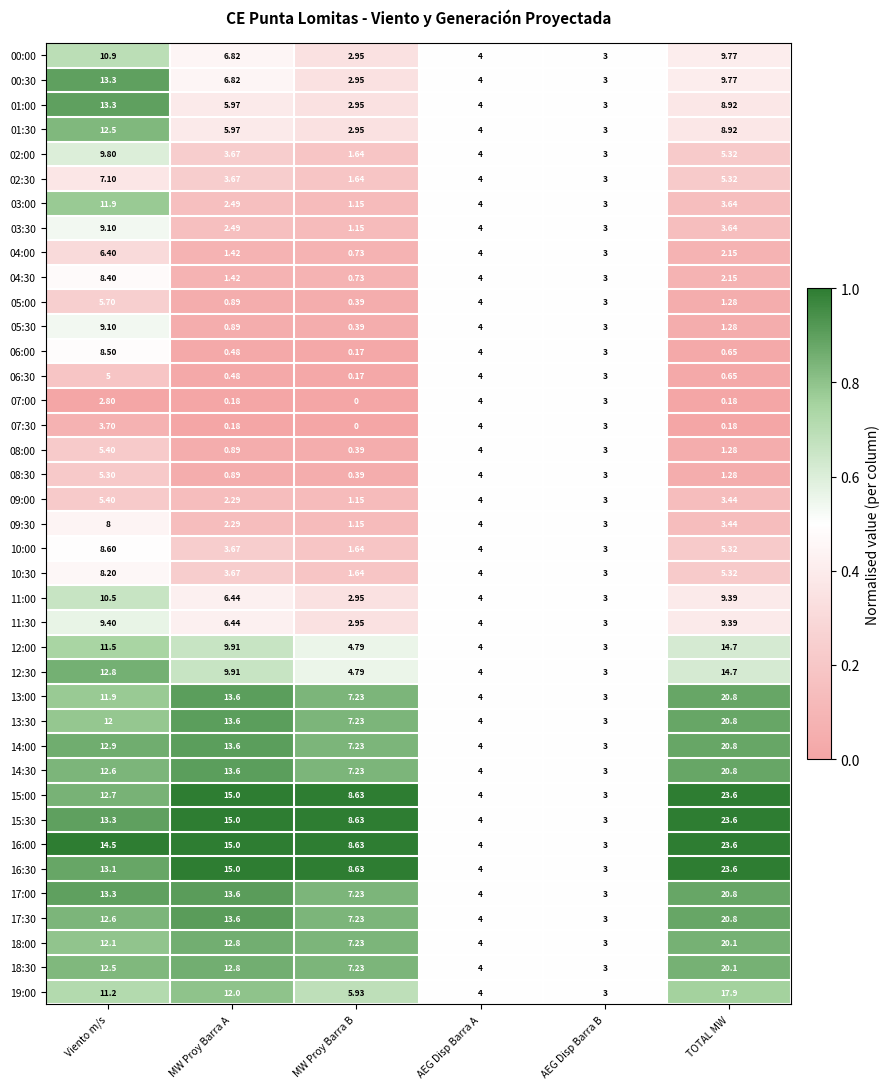

Is the value of 01:00 at MW Proy Barra B greater than the value of 04:30 at Viento m/s?

No